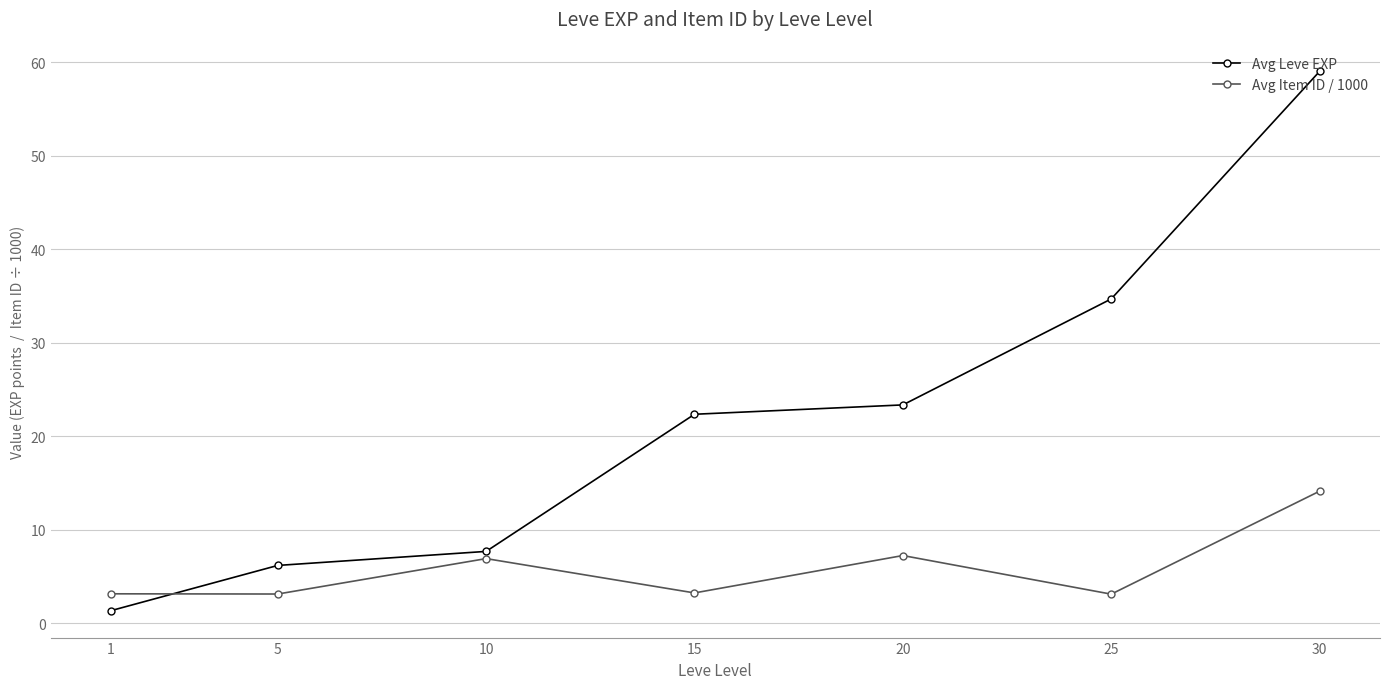

What is the total value across all series at 15?

25.6